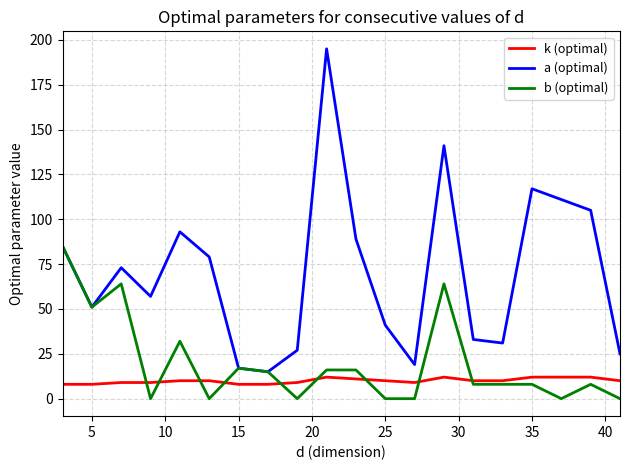

What is the difference between the maximum and minimum values in the a (optimal) series?

180